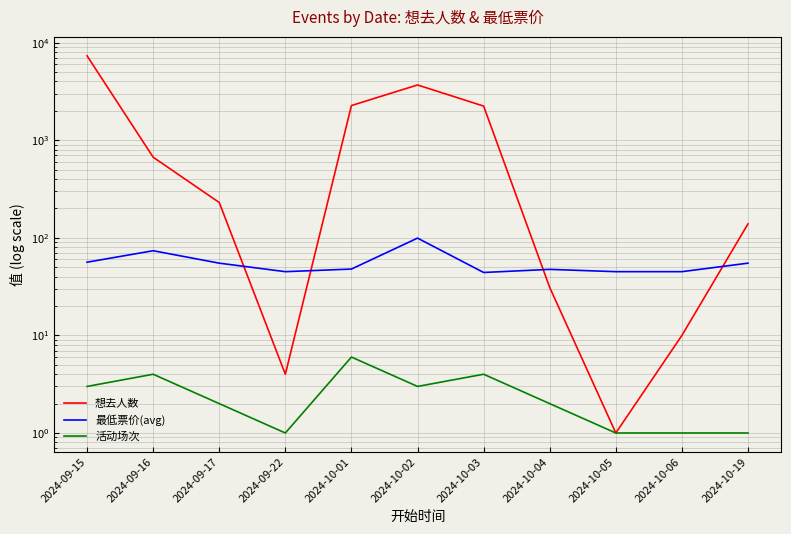

Reading right to left, extract all data points from this chart.

想去人数: 139.0	10.0	1.0	31.0	2239.0	3685.0	2267.0	4.0	230.0	670.0	7330.0
最低票价(avg): 55.0	45.0	45.0	47.5	44.1	99.3	47.9	45.0	55.0	73.8	56.2
活动场次: 1.0	1.0	1.0	2.0	4.0	3.0	6.0	1.0	2.0	4.0	3.0